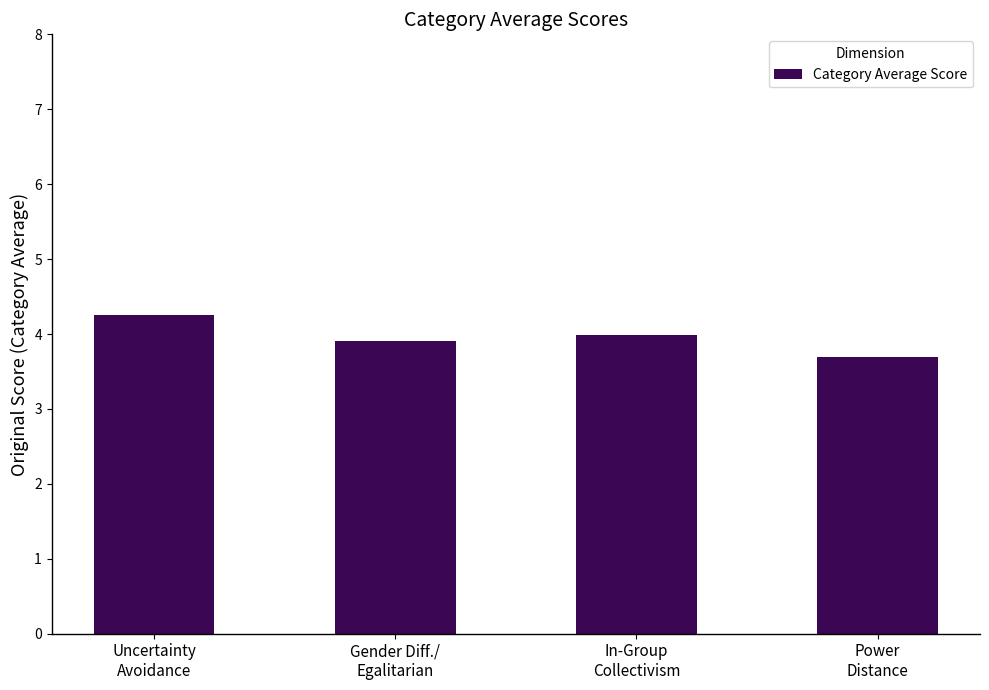

True or false: the data shows 4.3 at Uncertainty
Avoidance.

True